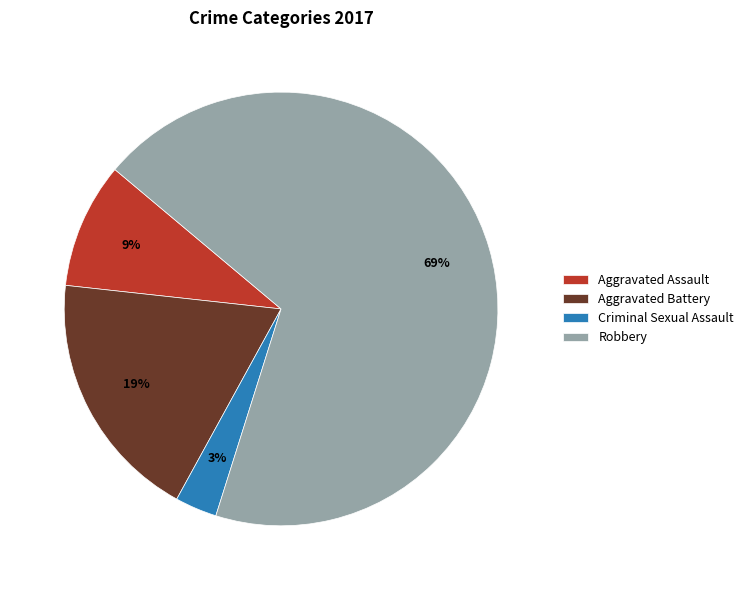

Which category has the biggest portion of the pie?

Robbery